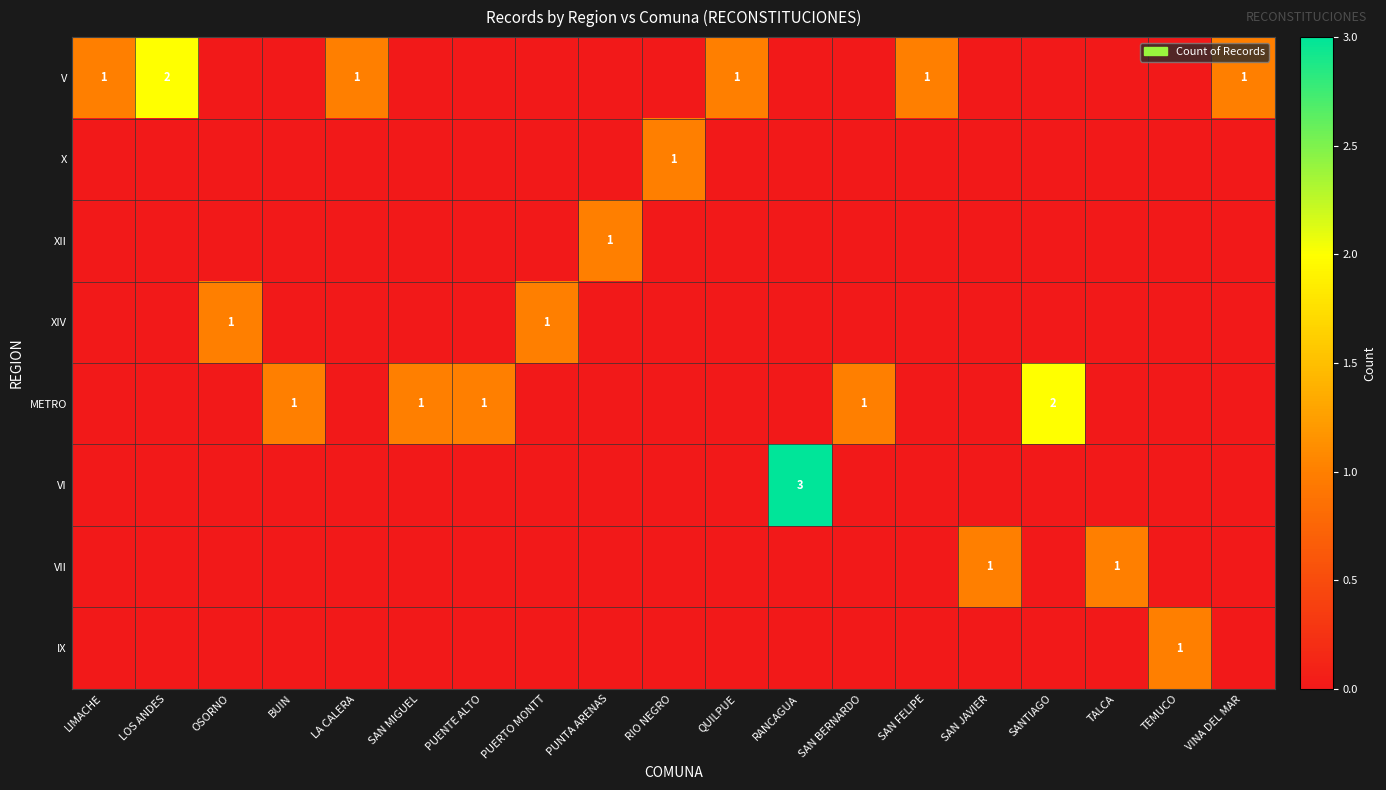

What is the sum of all IX values?

1